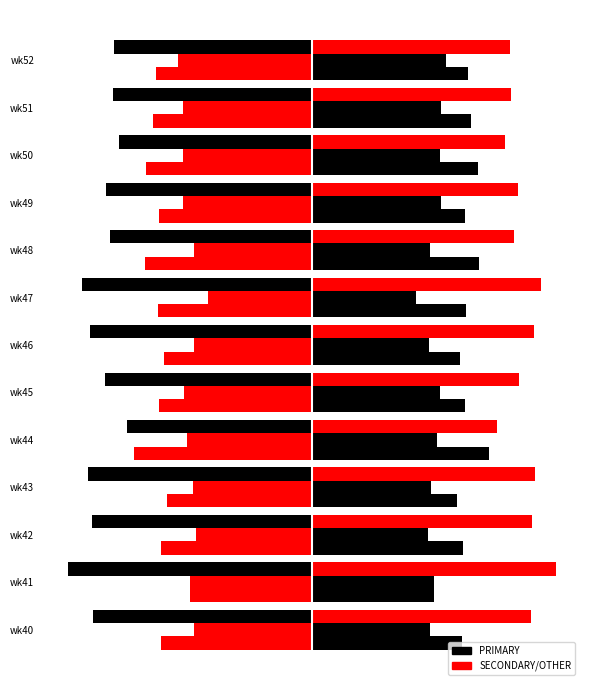

The value of OTHER at wk46 is -6.5. True or false?

False